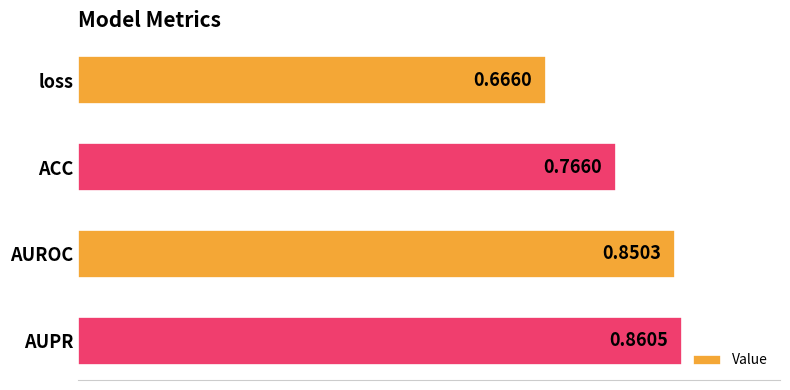

What is the label of the 4th bar from the top?

AUPR